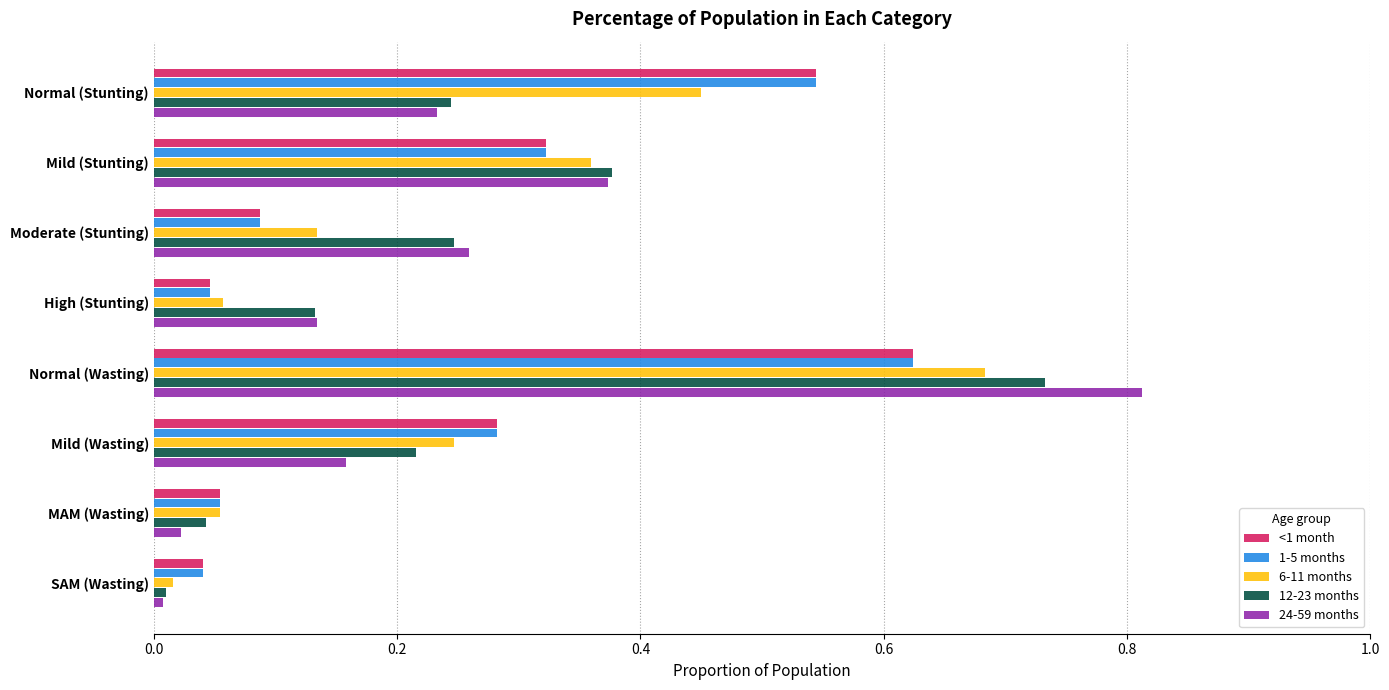

At which category does the chart reach its peak across all series?

Normal (Wasting)